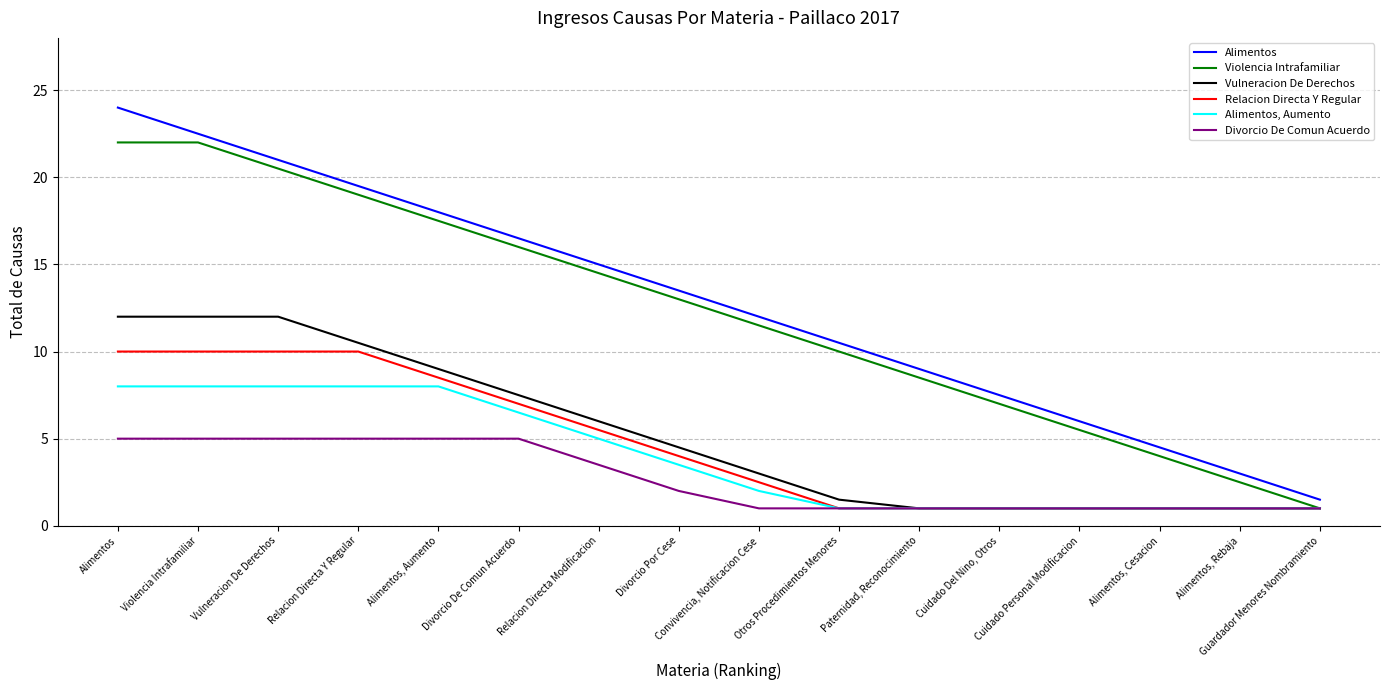

What is the difference between the second highest and second lowest values in the Relacion Directa Y Regular series?

9.0